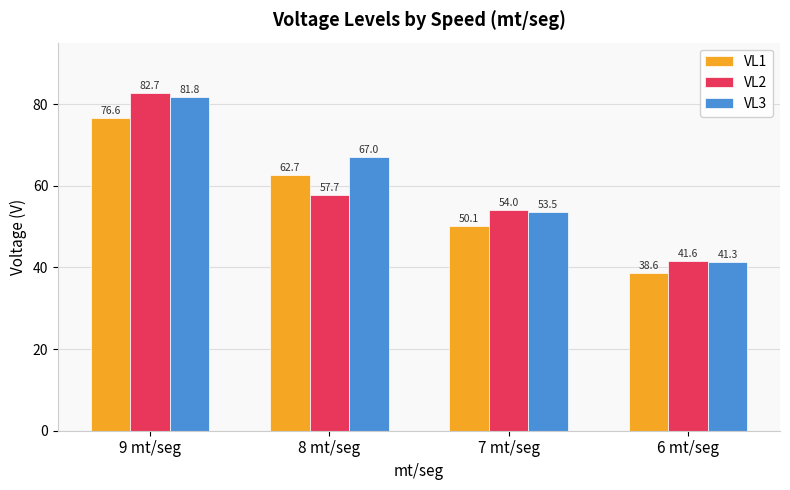

At which category does the chart reach its peak across all series?

9 mt/seg